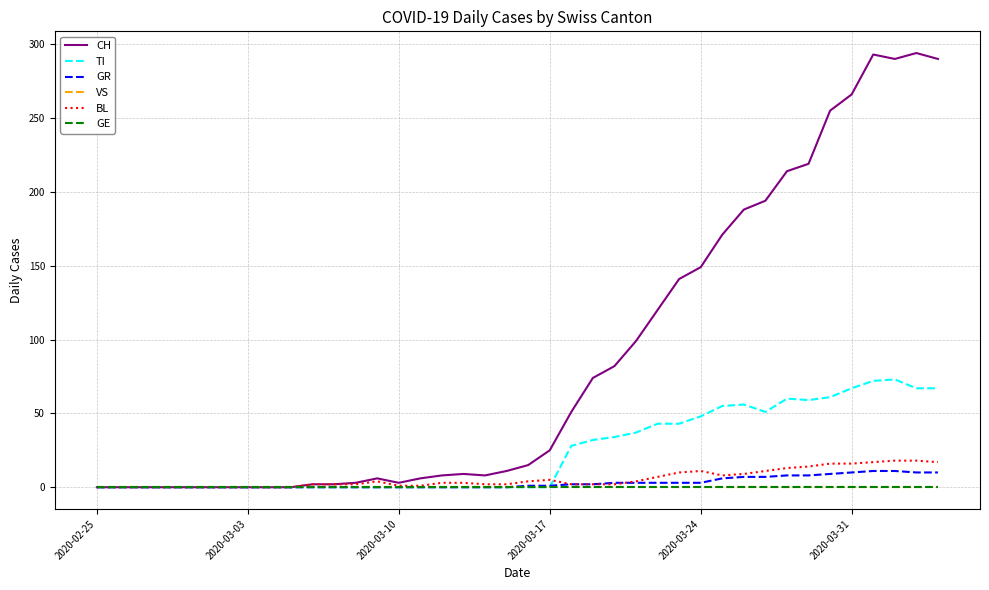

Reading left to right, what are all the values shown in this chart?

CH: 0	0	0	0	0	0	0	0	0	0	2	2	3	6	3	6	8	9	8	11	15	25	51	74	82	99	120	141	149	171	188	194	214	219	255	266	293	290	294	290
TI: 0	0	0	0	0	0	0	0	0	0	0	0	0	0	0	0	0	0	0	0	0	0	28	32	34	37	43	43	48	55	56	51	60	59	61	67	72	73	67	67
GR: 0	0	0	0	0	0	0	0	0	0	0	0	0	0	0	0	0	0	0	0	1	1	2	2	3	3	3	3	3	6	7	7	8	8	9	10	11	11	10	10
VS: 0	0	0	0	0	0	0	0	0	0	0	0	0	0	0	0	0	0	0	0	0	0	0	0	0	0	0	0	0	0	0	0	0	0	0	0	0	0	0	0
BL: 0	0	0	0	0	0	0	0	0	0	2	2	2	4	1	1	3	3	2	2	4	5	2	2	2	4	7	10	11	8	9	11	13	14	16	16	17	18	18	17
GE: 0	0	0	0	0	0	0	0	0	0	0	0	0	0	0	0	0	0	0	0	0	0	0	0	0	0	0	0	0	0	0	0	0	0	0	0	0	0	0	0